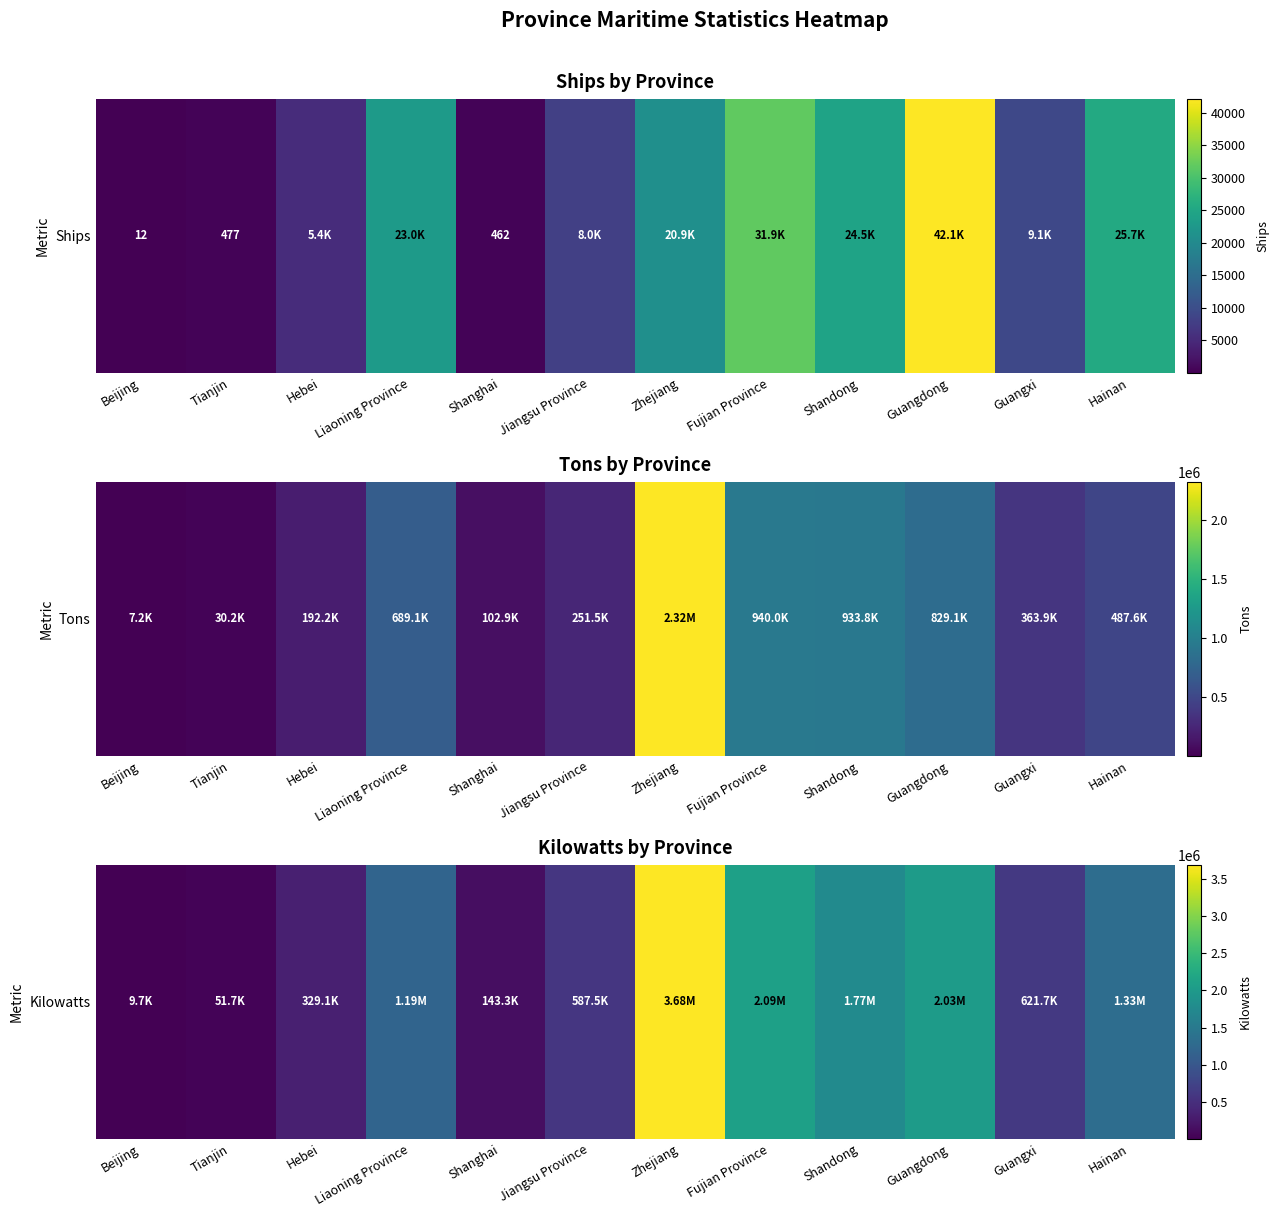

How many values are below 1186799?

6